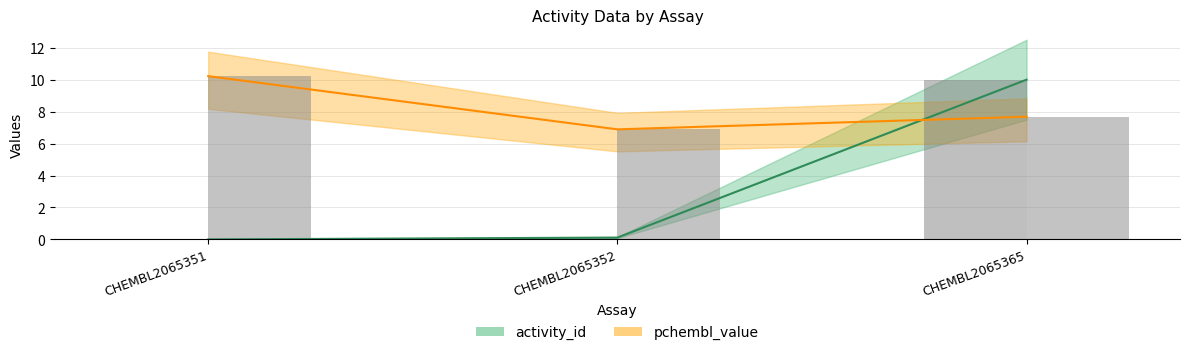

Which label corresponds to the smallest value in the chart?

CHEMBL2065351